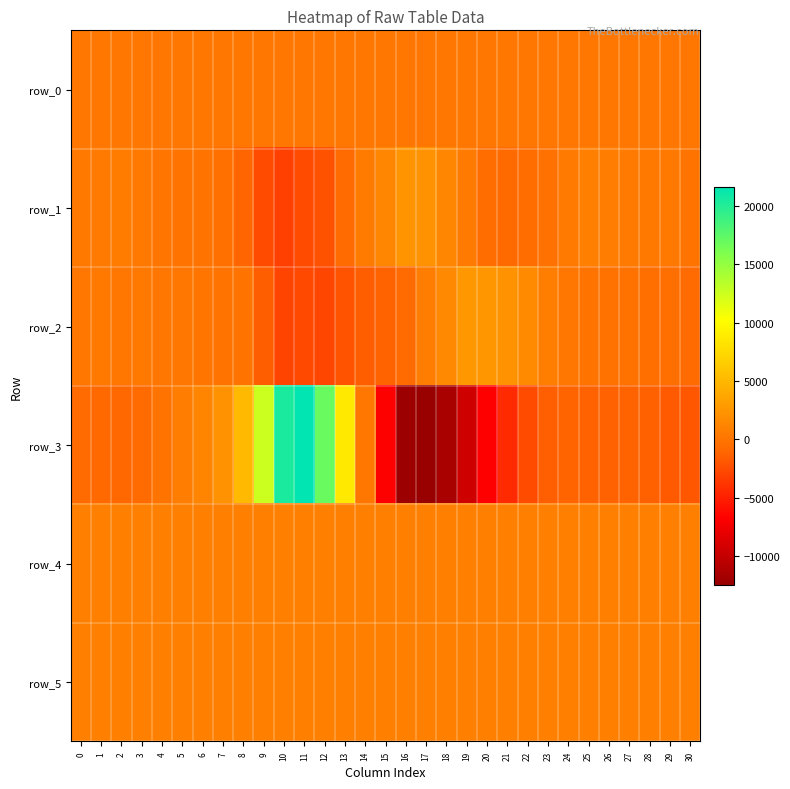

Is it true that row_1 equals 261.0 at 29?

True